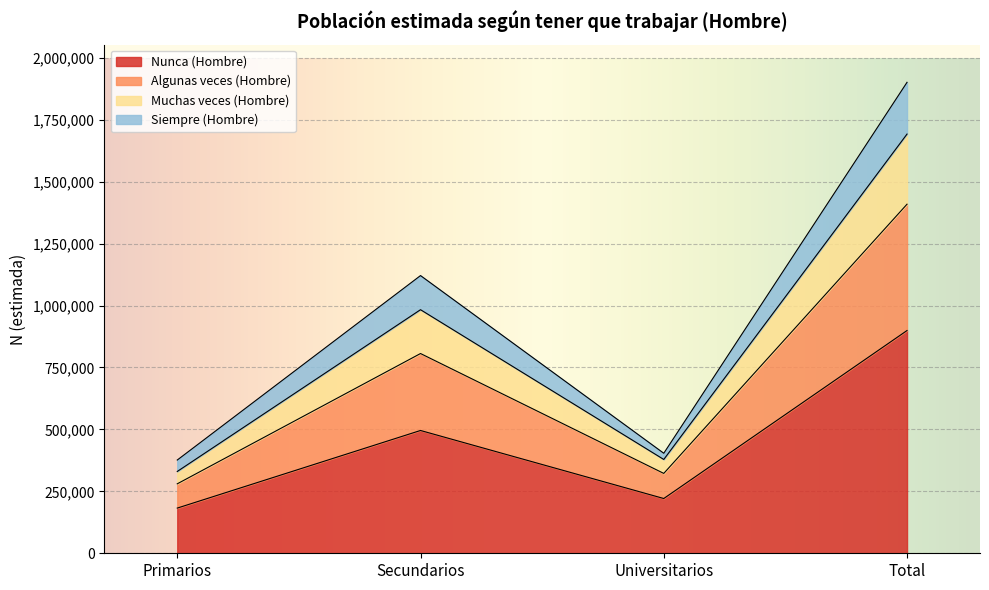

What is the difference between the maximum and second lowest values in the Nunca (Hombre) series?

678067